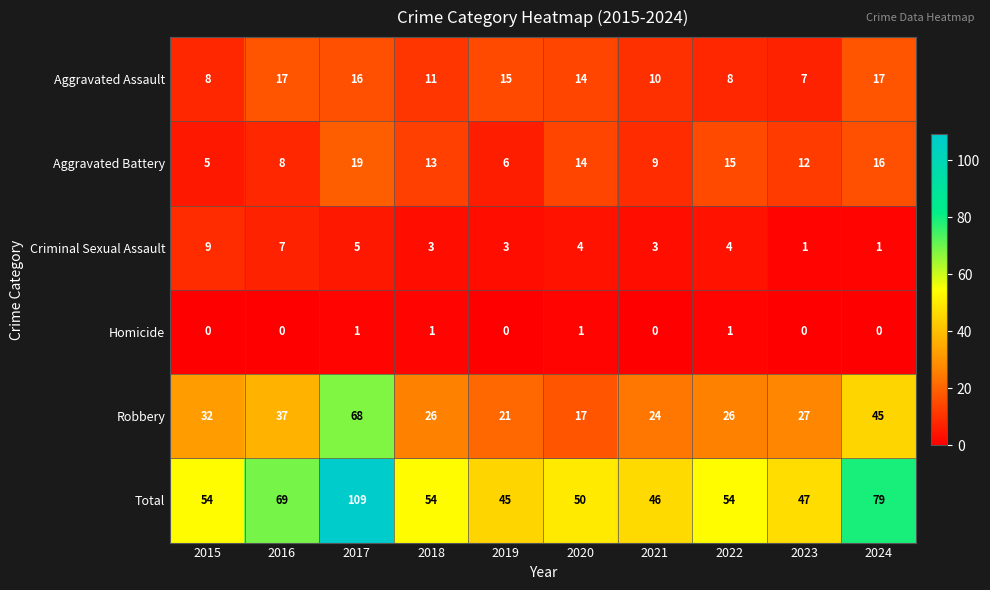

Which category has the highest value across all series?

2017